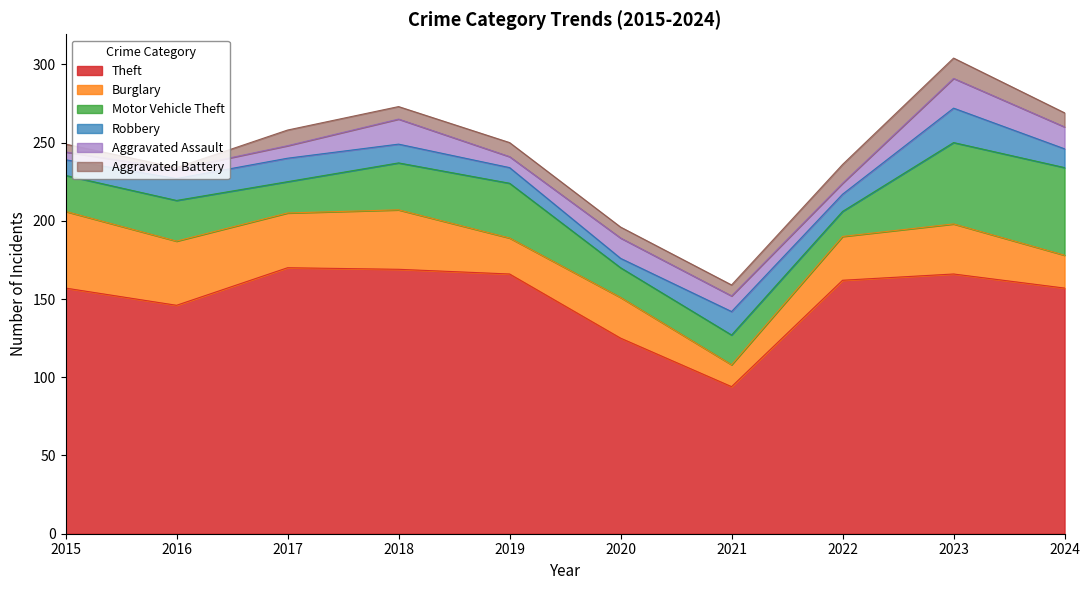

Rank the series at 2017 from highest to lowest value.

Theft, Burglary, Motor Vehicle Theft, Robbery, Aggravated Battery, Aggravated Assault